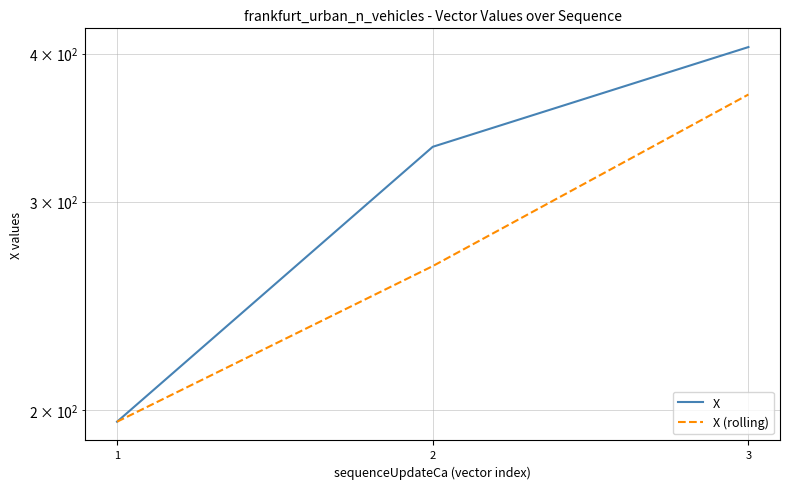

At which label does X (rolling) reach its peak?

3